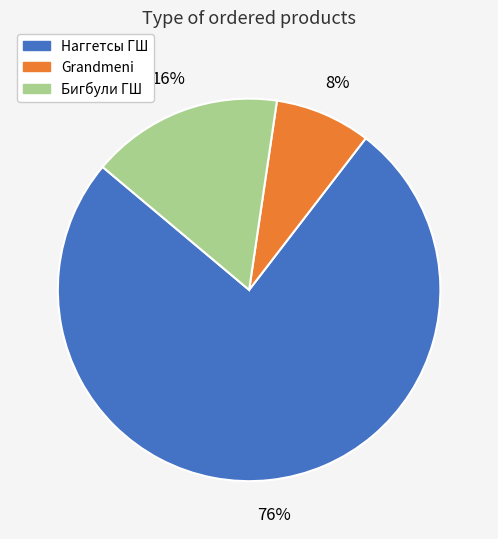

The Наггетсы ГШ slice represents 89% of the pie. True or false?

False